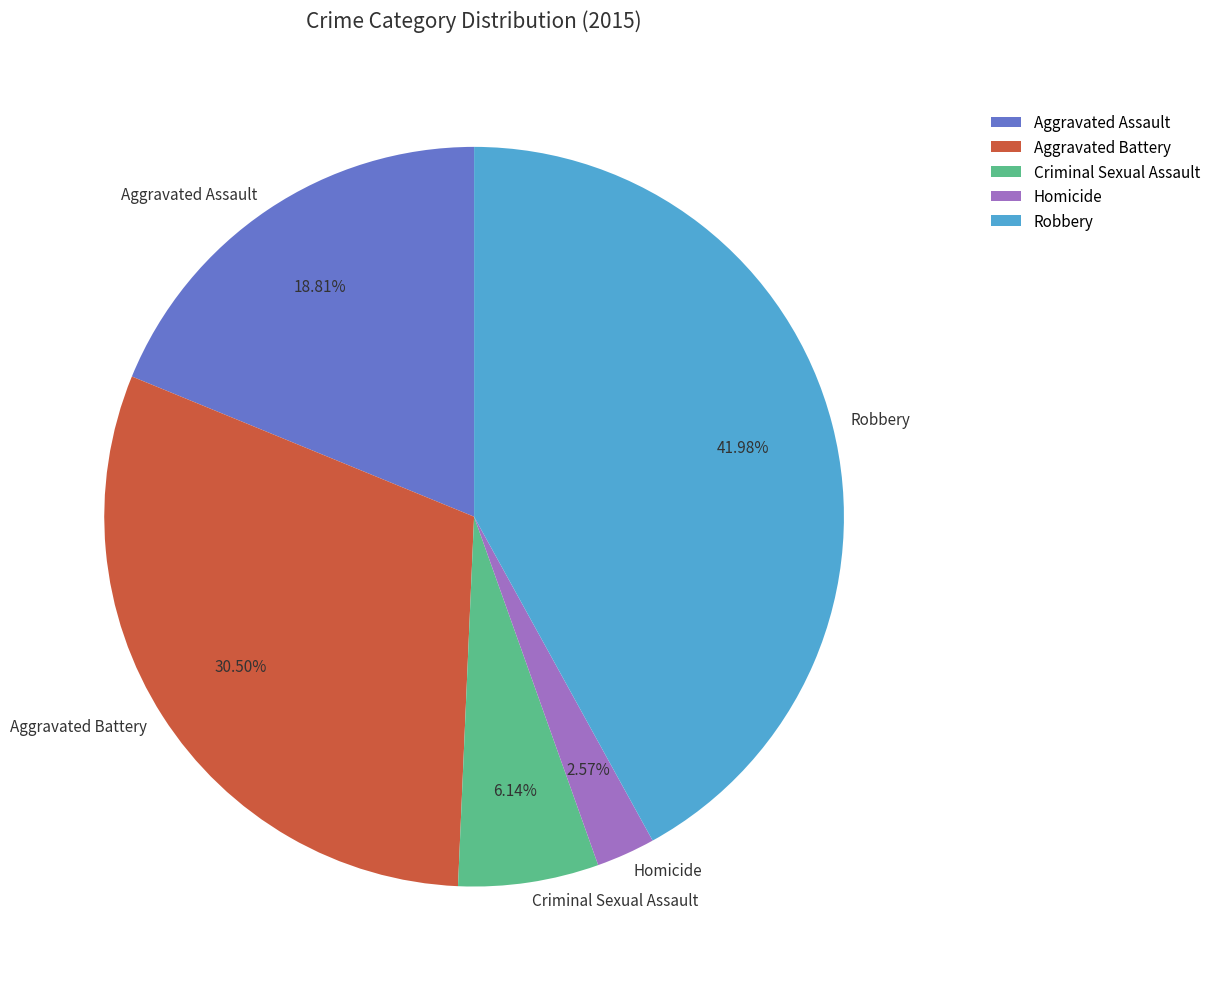

Does any single category account for the majority?

No